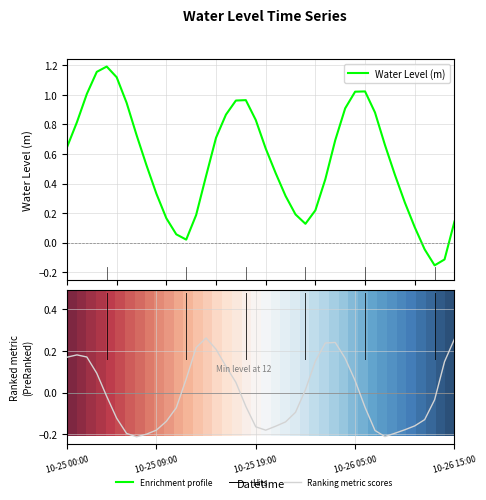

In Water Level (m), how many points are higher than both neighbors (excluding endpoints)?

3